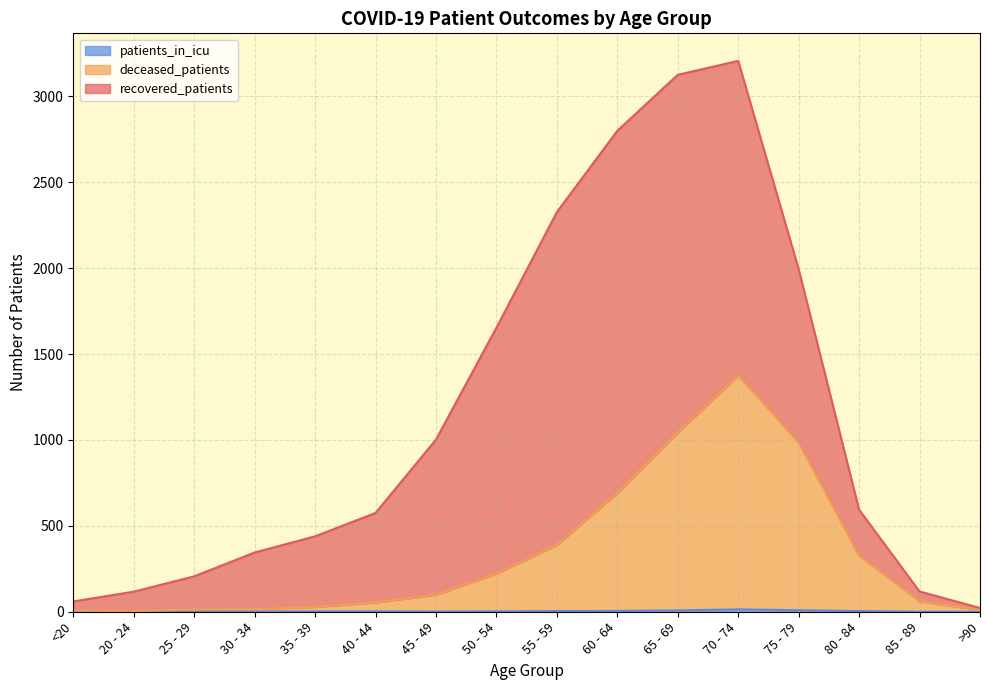

Which label corresponds to the smallest value in the chart?

<20